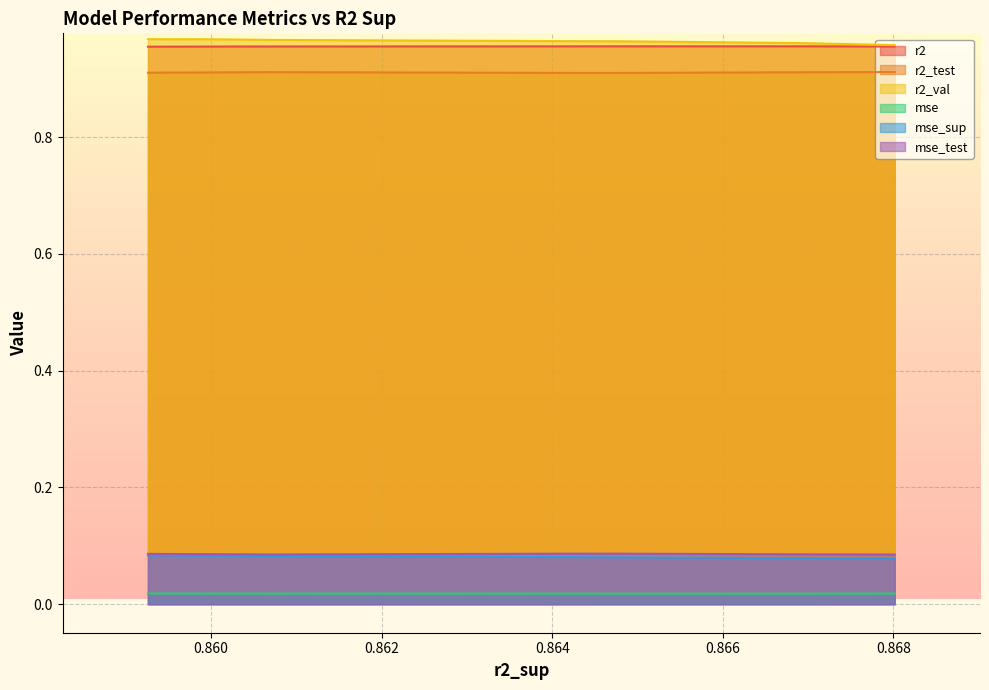

What is the spread (max minus min) of values at model_2_17_8?

0.9